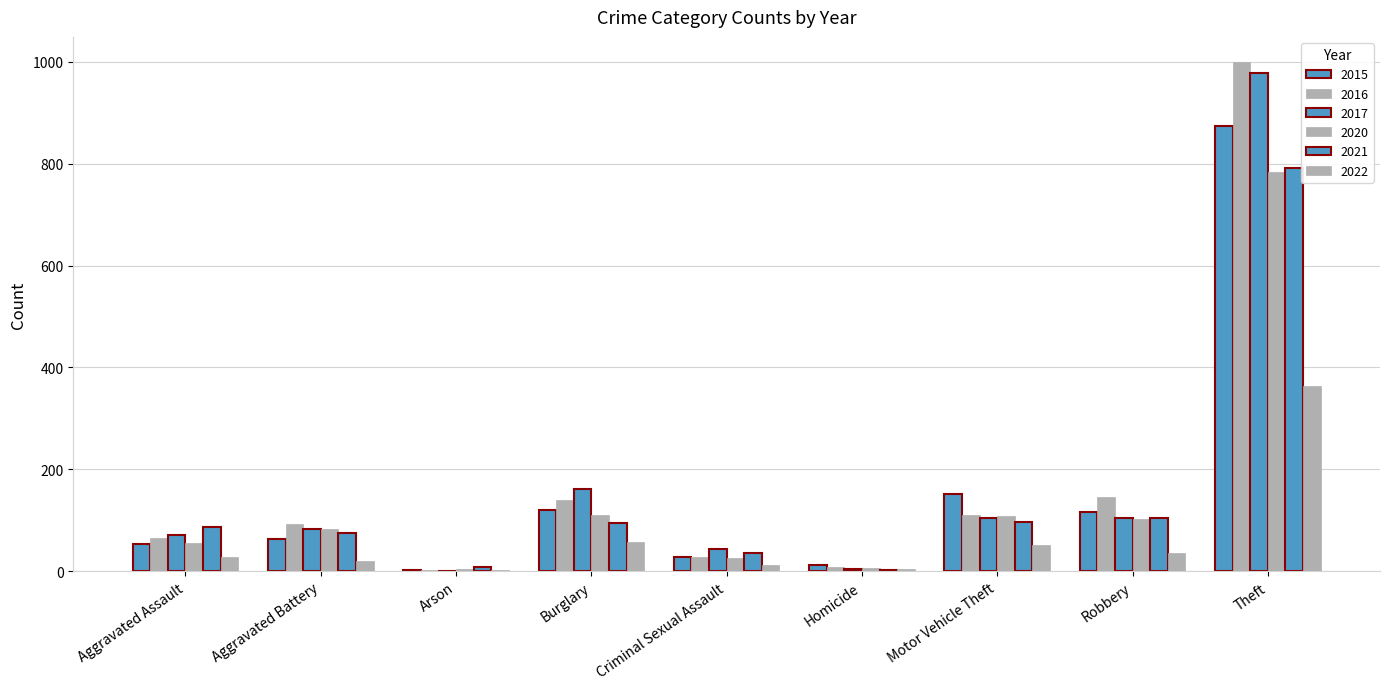

Reading right to left, what are all the values shown in this chart?

2015: Theft=874	Robbery=117	Motor Vehicle Theft=152	Homicide=13	Criminal Sexual Assault=28	Burglary=121	Arson=2	Aggravated Battery=64	Aggravated Assault=54
2016: Theft=999	Robbery=145	Motor Vehicle Theft=110	Homicide=8	Criminal Sexual Assault=28	Burglary=139	Arson=2	Aggravated Battery=93	Aggravated Assault=66
2017: Theft=979	Robbery=105	Motor Vehicle Theft=104	Homicide=5	Criminal Sexual Assault=44	Burglary=162	Arson=1	Aggravated Battery=83	Aggravated Assault=72
2020: Theft=783	Robbery=102	Motor Vehicle Theft=109	Homicide=6	Criminal Sexual Assault=26	Burglary=110	Arson=4	Aggravated Battery=82	Aggravated Assault=56
2021: Theft=791	Robbery=105	Motor Vehicle Theft=96	Homicide=2	Criminal Sexual Assault=36	Burglary=95	Arson=8	Aggravated Battery=75	Aggravated Assault=86
2022: Theft=363	Robbery=36	Motor Vehicle Theft=51	Homicide=5	Criminal Sexual Assault=13	Burglary=58	Arson=3	Aggravated Battery=21	Aggravated Assault=28